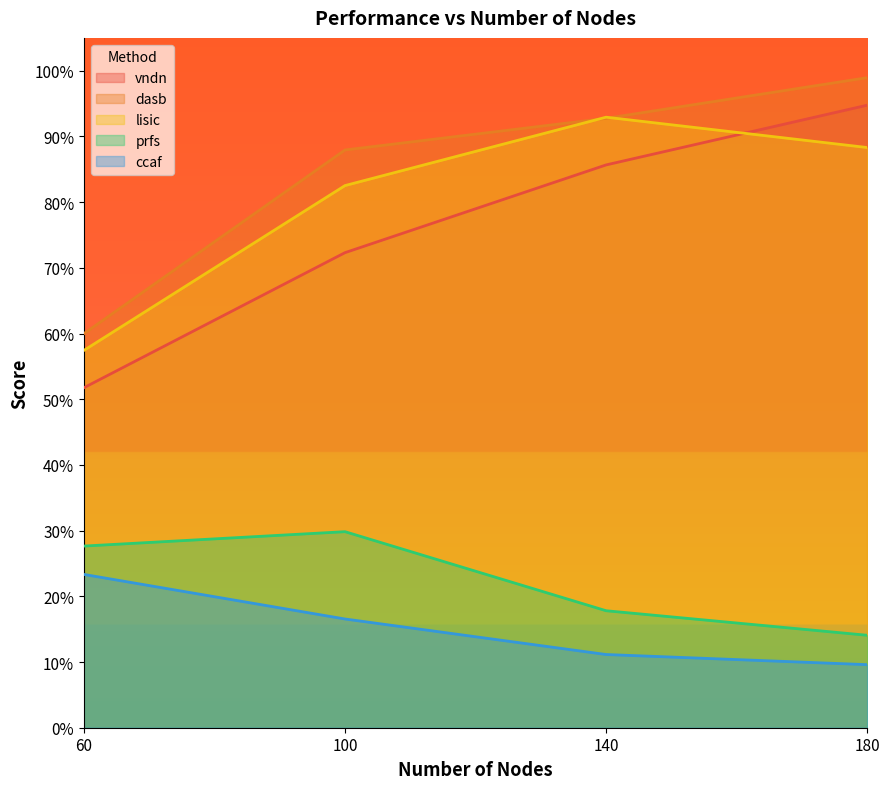

The value of ccaf at 180 is 9.6. True or false?

True